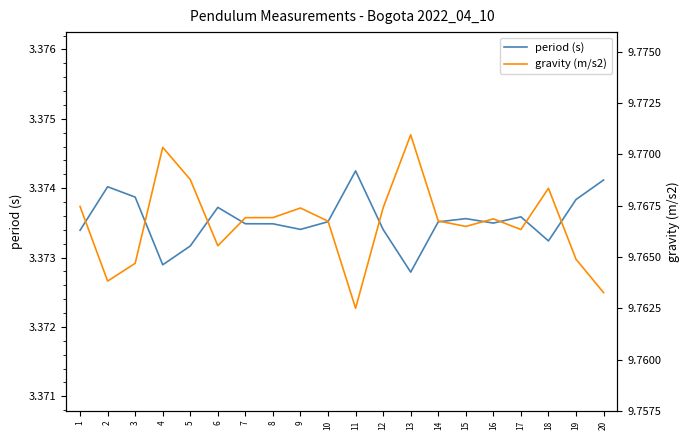

At which category does period (s) reach its first local peak?

2